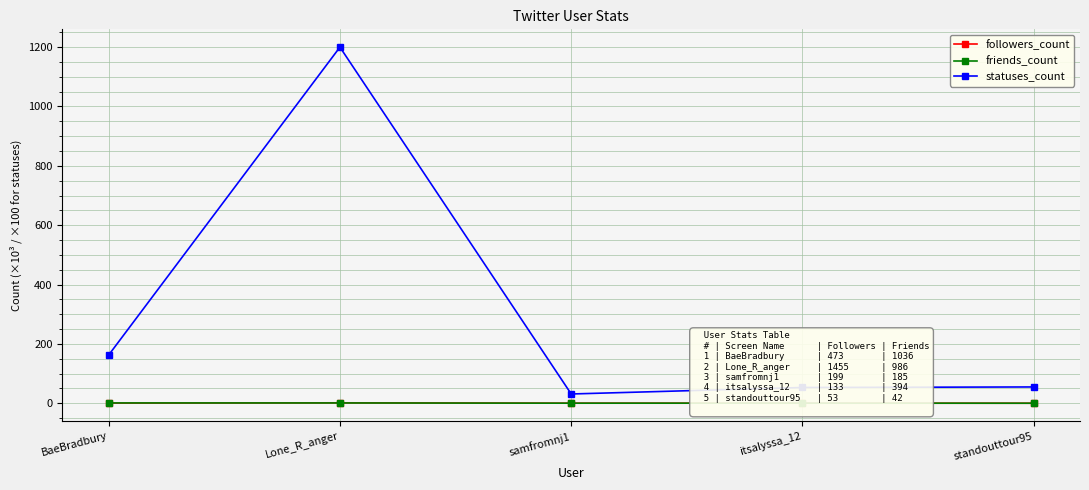

How many interior local valleys does the statuses_count series have?

1